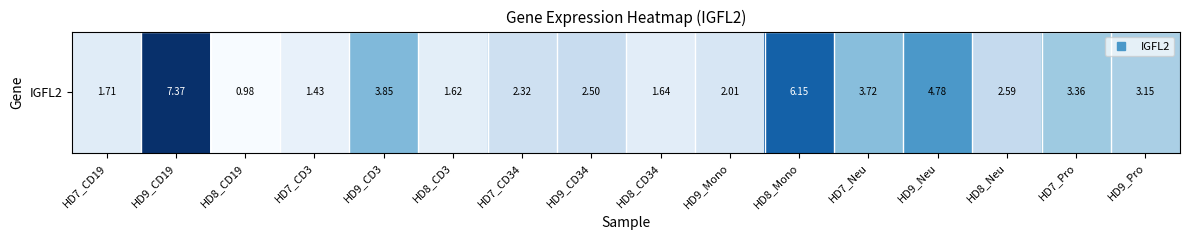

Rank the categories by value from highest to lowest.

HD9_CD19, HD8_Mono, HD9_Neu, HD9_CD3, HD7_Neu, HD7_Pro, HD9_Pro, HD8_Neu, HD9_CD34, HD7_CD34, HD9_Mono, HD7_CD19, HD8_CD34, HD8_CD3, HD7_CD3, HD8_CD19